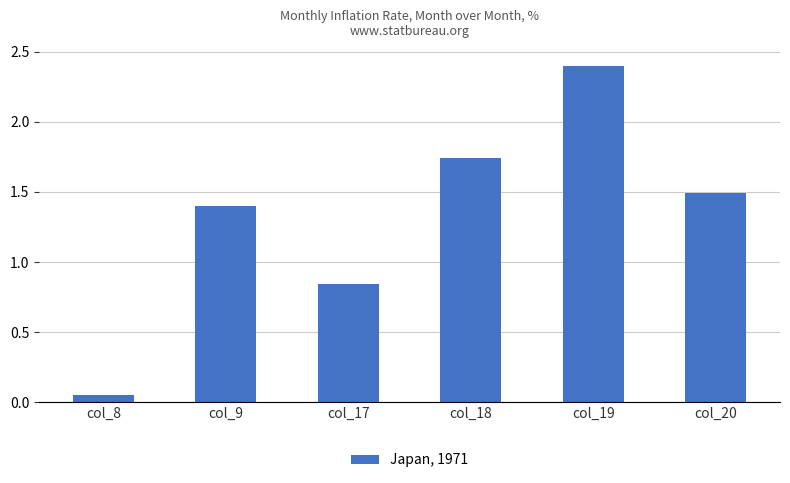

What is the value of the 6th bar from the left?

1.5